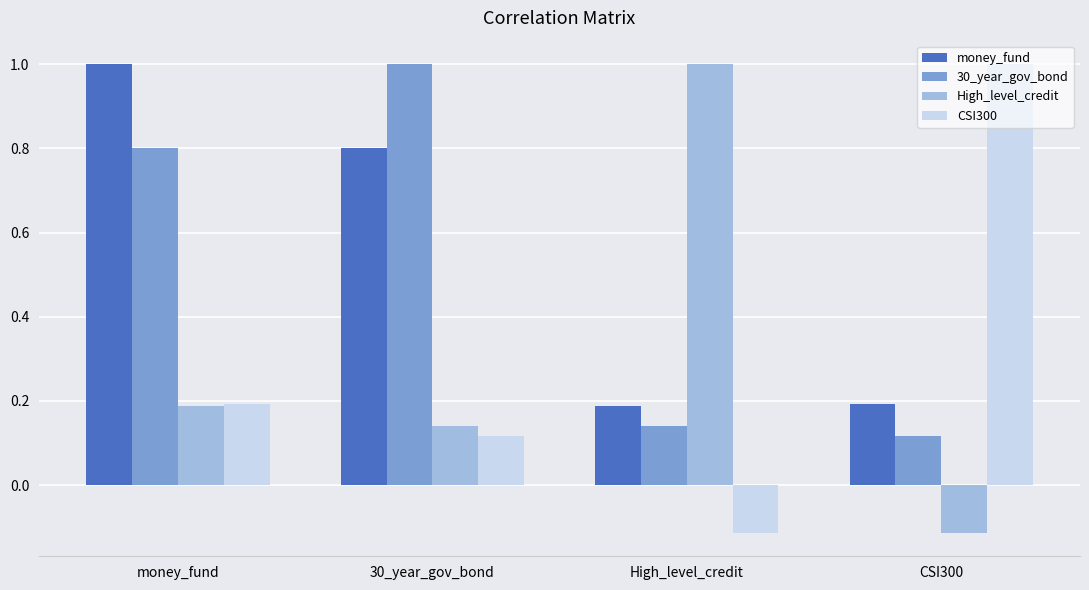

Is the value of High_level_credit at High_level_credit greater than the value of 30_year_gov_bond at money_fund?

Yes